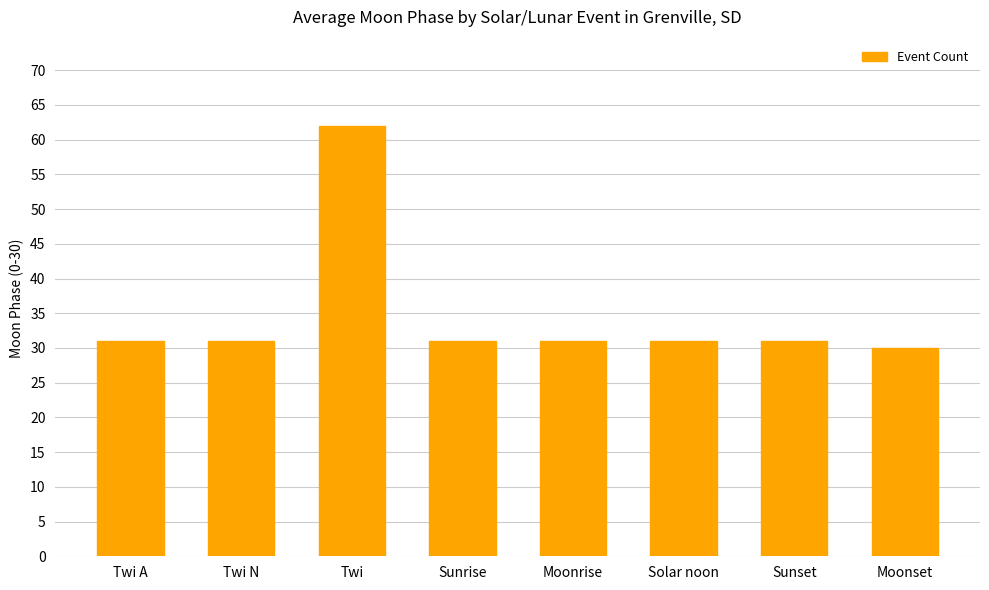

How many data points does each series have?

8